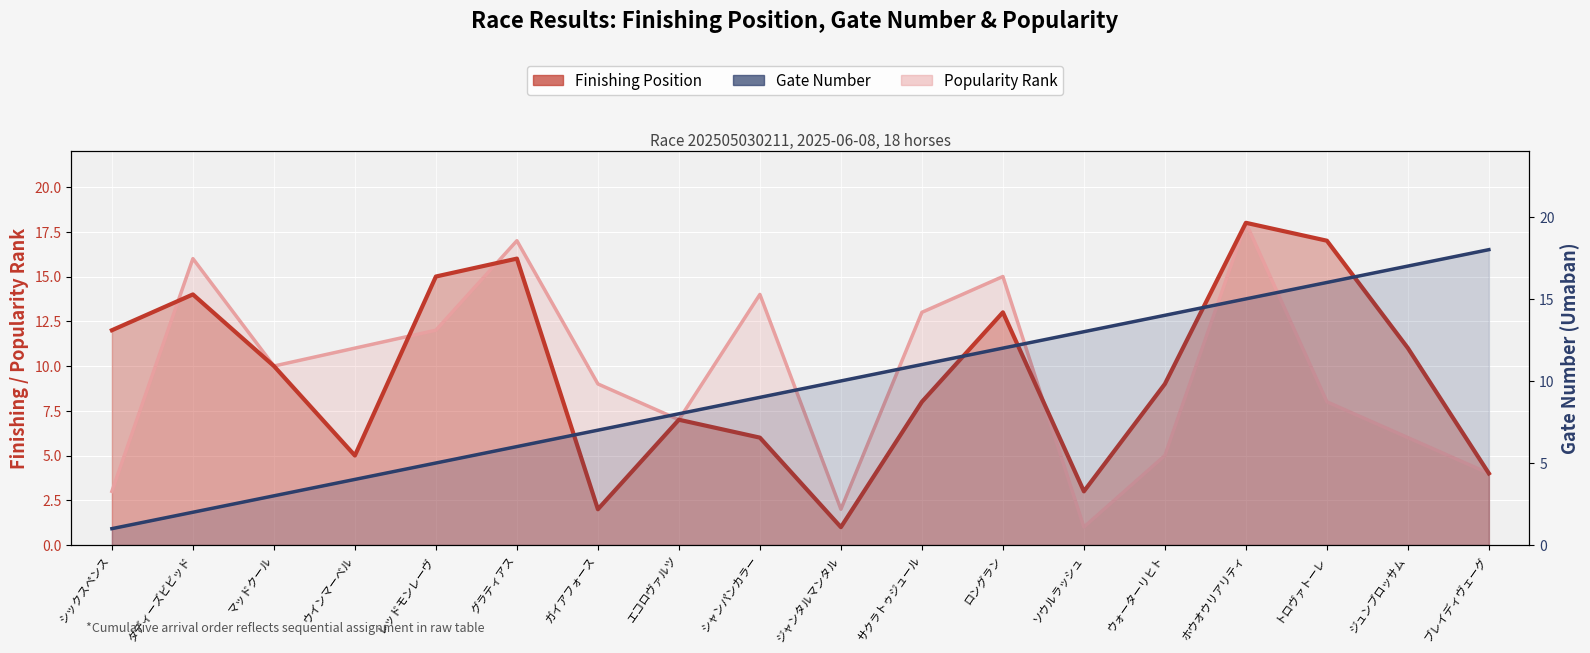

Rank the series by their maximum value, from highest to lowest.

Finishing Position, Gate Number, Popularity Rank